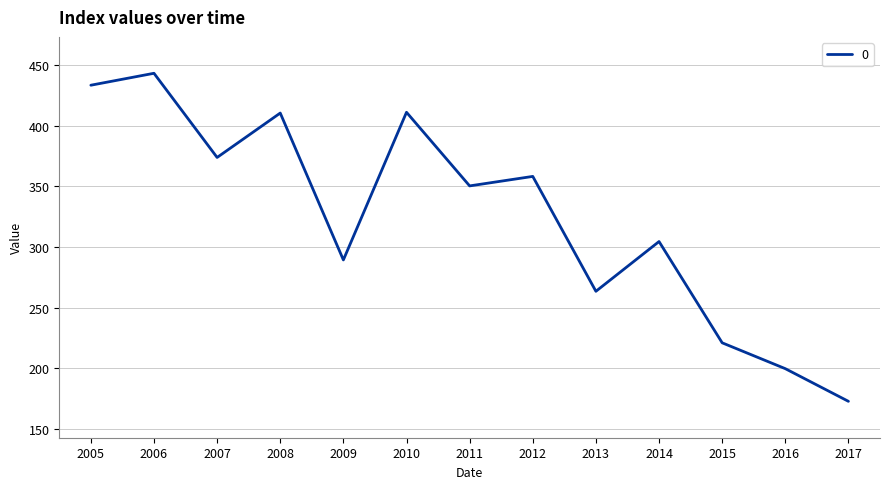

What is the difference between the values at 2005 and 2014?

128.9